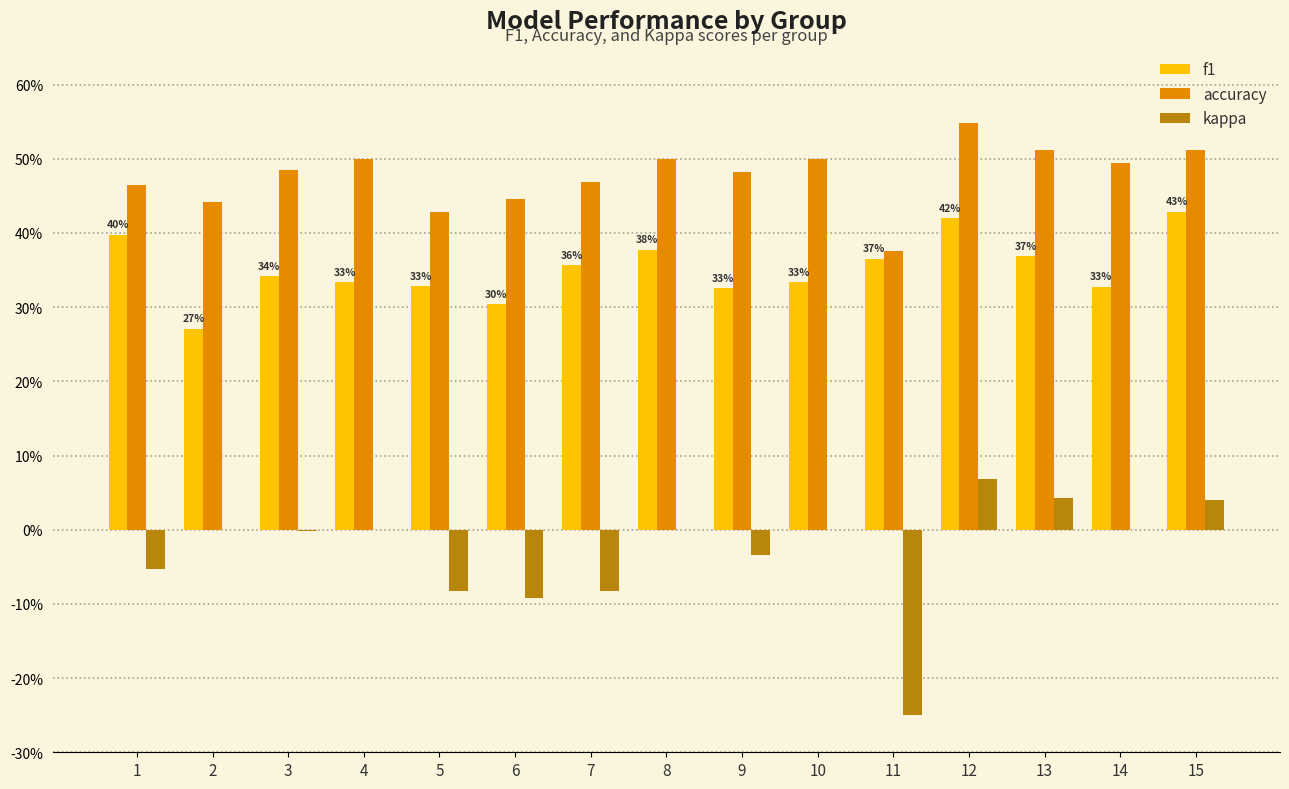

What is the approximate value of kappa at 11?

-0.2